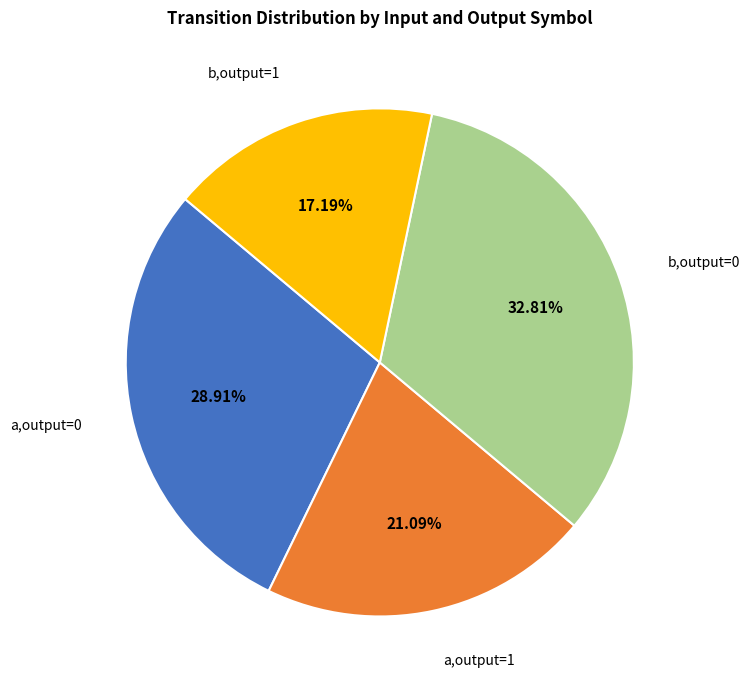

Rank the categories by value from lowest to highest.

b,output=1, a,output=1, a,output=0, b,output=0